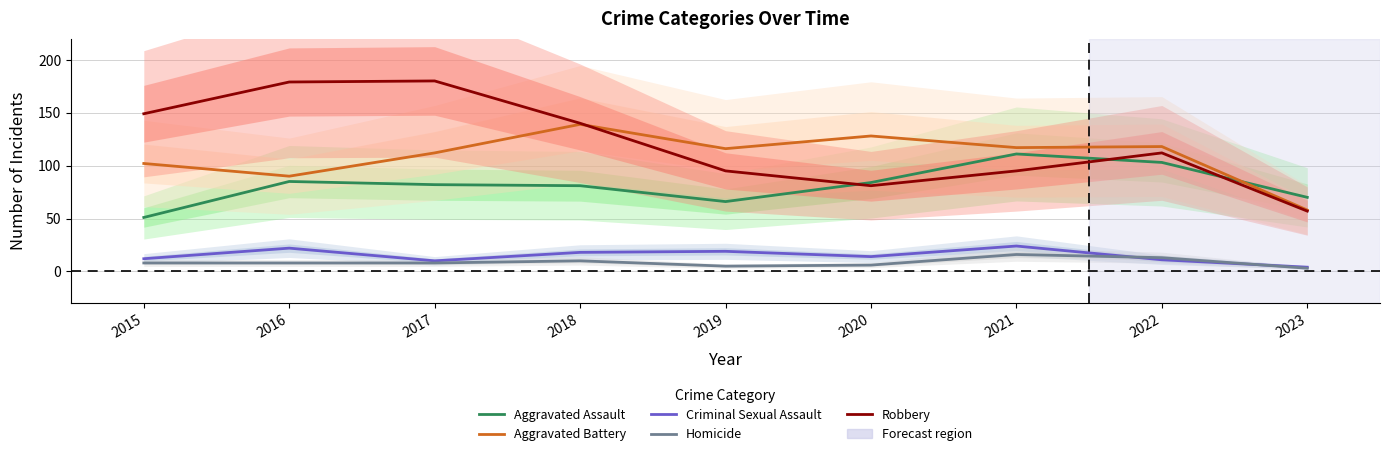

Is the value of Criminal Sexual Assault at 2017 greater than the value of Robbery at 2015?

No